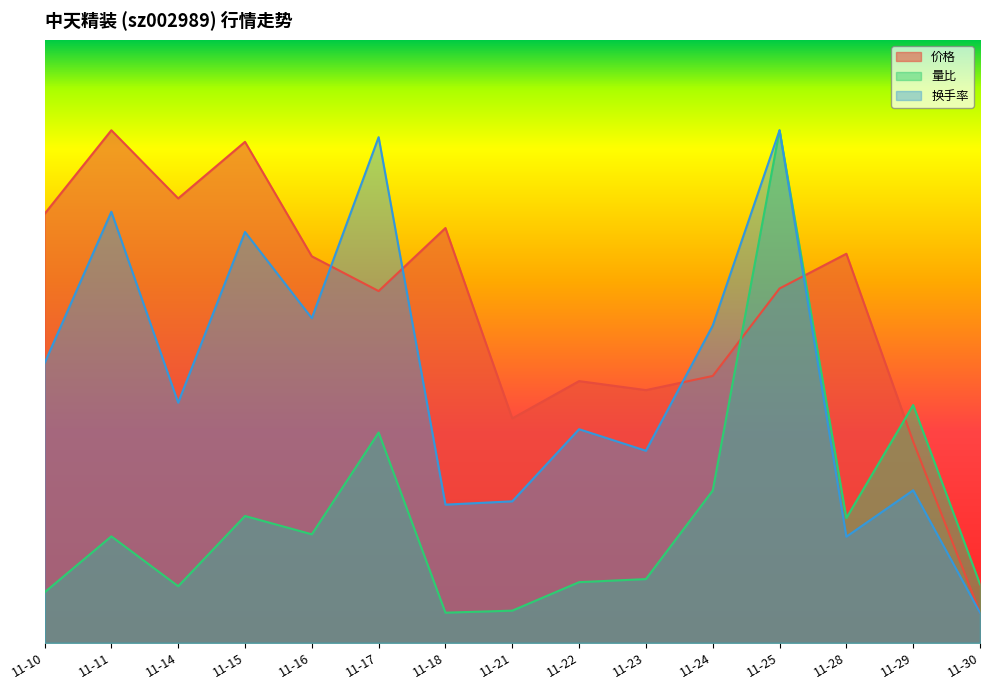

What are all the series names shown in the legend?

价格, 量比, 换手率